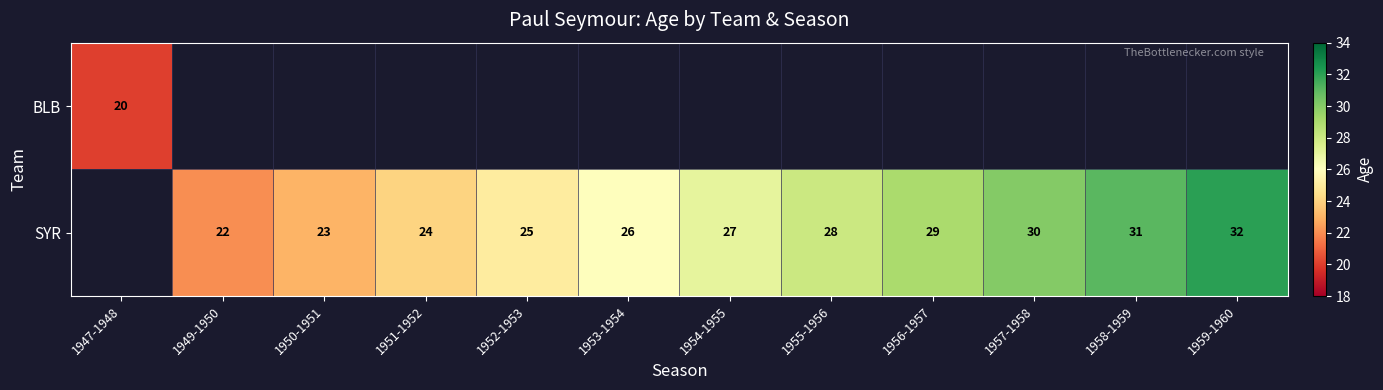

What is the greatest value displayed?

32.0